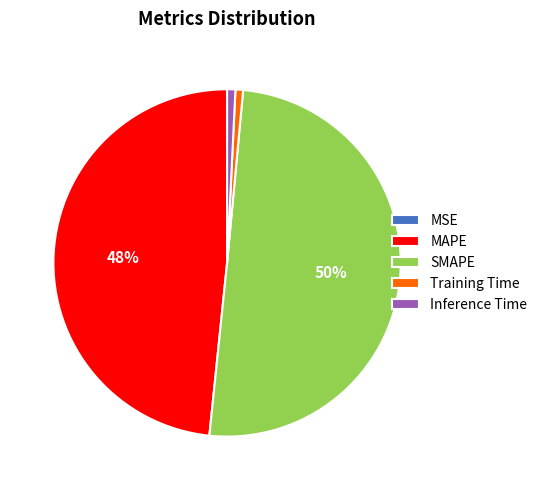

Is it true that Inference Time is 13% of the pie?

False